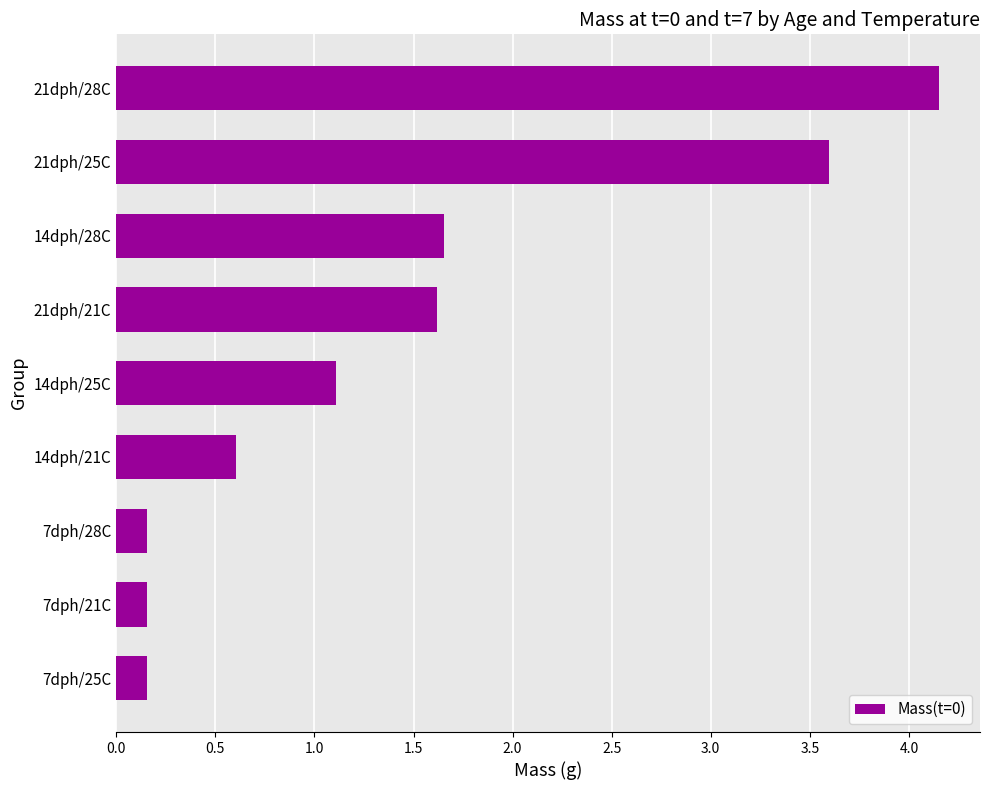

What is the approximate value at 21dph/21C?

1.6